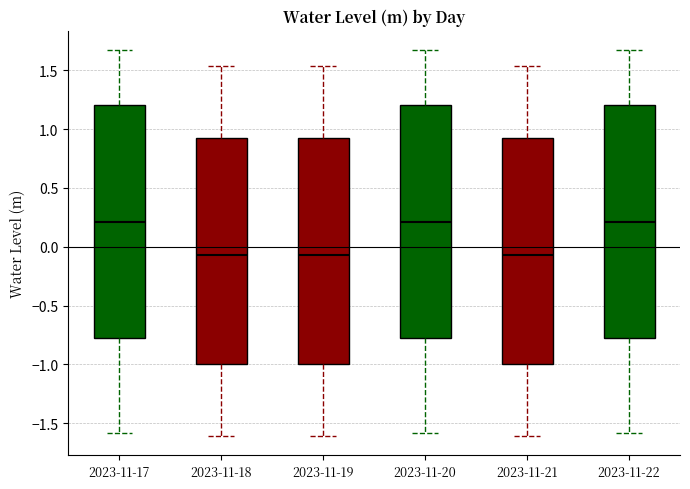

Where does the lower whisker of the box for 2023-11-18 end on the y-axis? The values are not printed on the chart, so give them approximately, as read against the axis.

-1.60